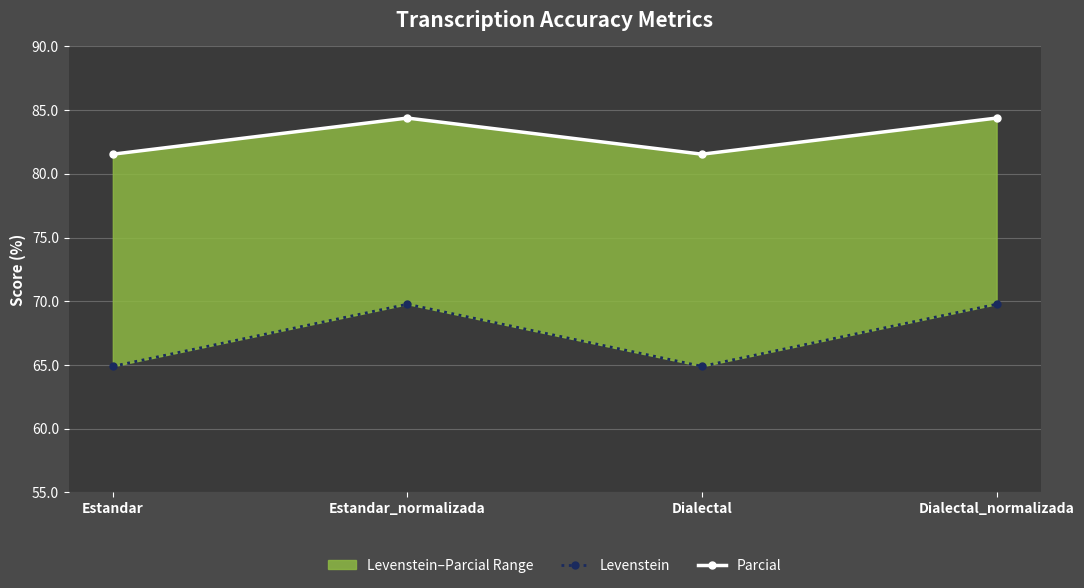

In Levenstein, how many points are higher than both neighbors (excluding endpoints)?

1